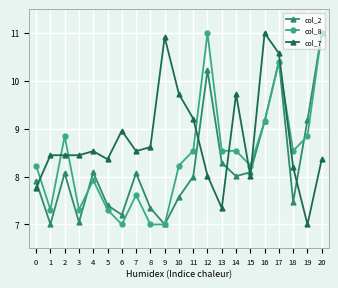

Reading left to right, what are all the values shown in this chart?

col_2: 7.9	7.0	8.1	7.0	8.1	7.4	7.2	8.1	7.3	7.0	7.6	8.0	10.2	8.3	8.0	8.1	9.2	10.4	7.5	9.2	11.0
col_8: 8.2	7.3	8.8	7.3	7.9	7.3	7.0	7.6	7.0	7.0	8.2	8.5	11.0	8.5	8.5	8.2	9.2	10.4	8.5	8.8	11.0
col_7: 7.8	8.4	8.4	8.4	8.5	8.4	9.0	8.5	8.6	10.9	9.7	9.2	8.0	7.3	9.7	8.0	11.0	10.6	8.2	7.0	8.4